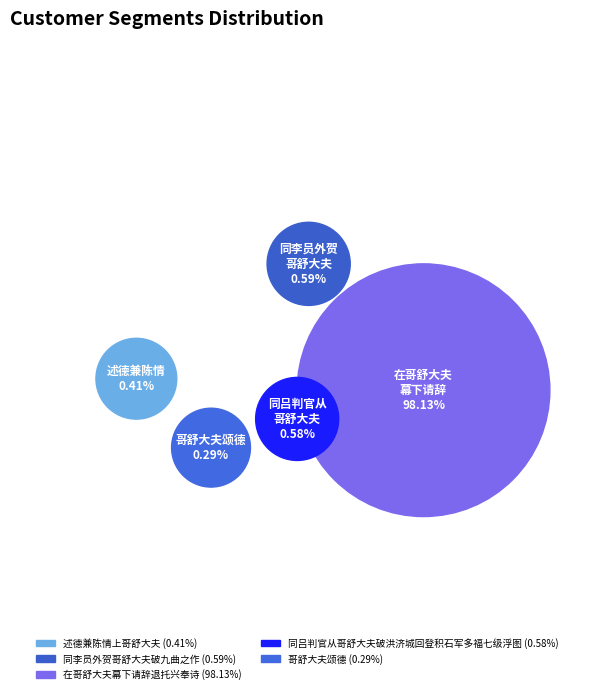

Count the number of slices in the pie.

5